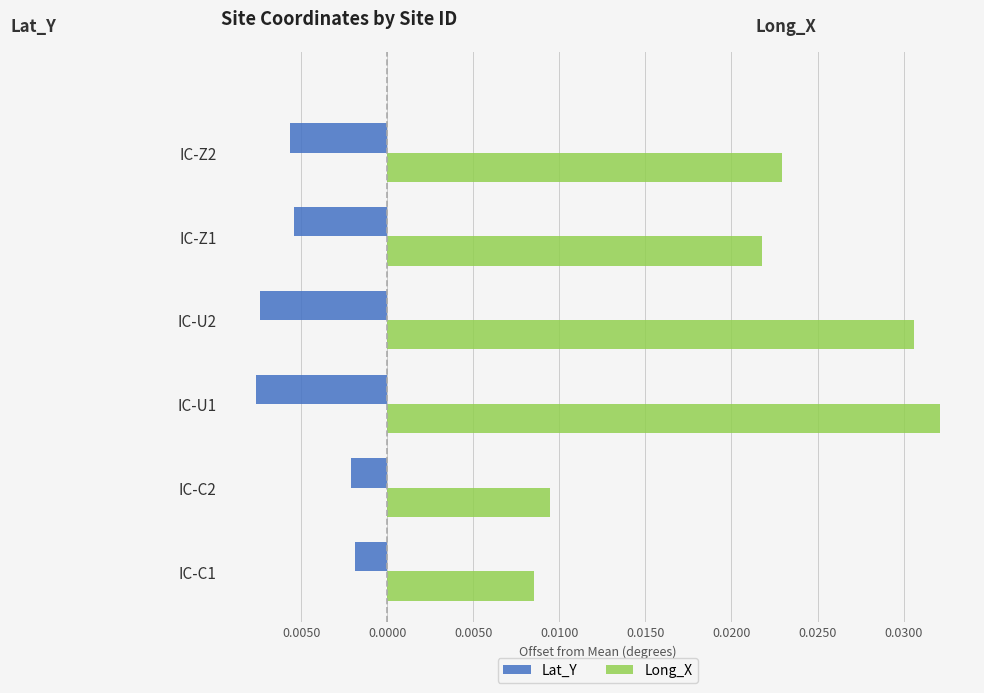

What are all the series names shown in the legend?

Lat_Y, Long_X